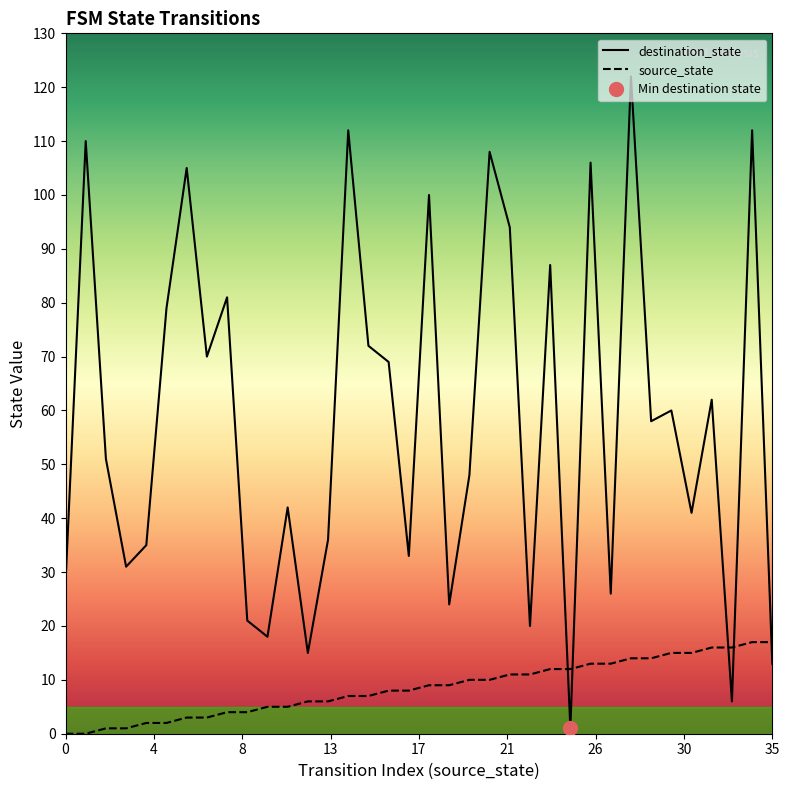

What is the lowest value of the destination_state series?

1